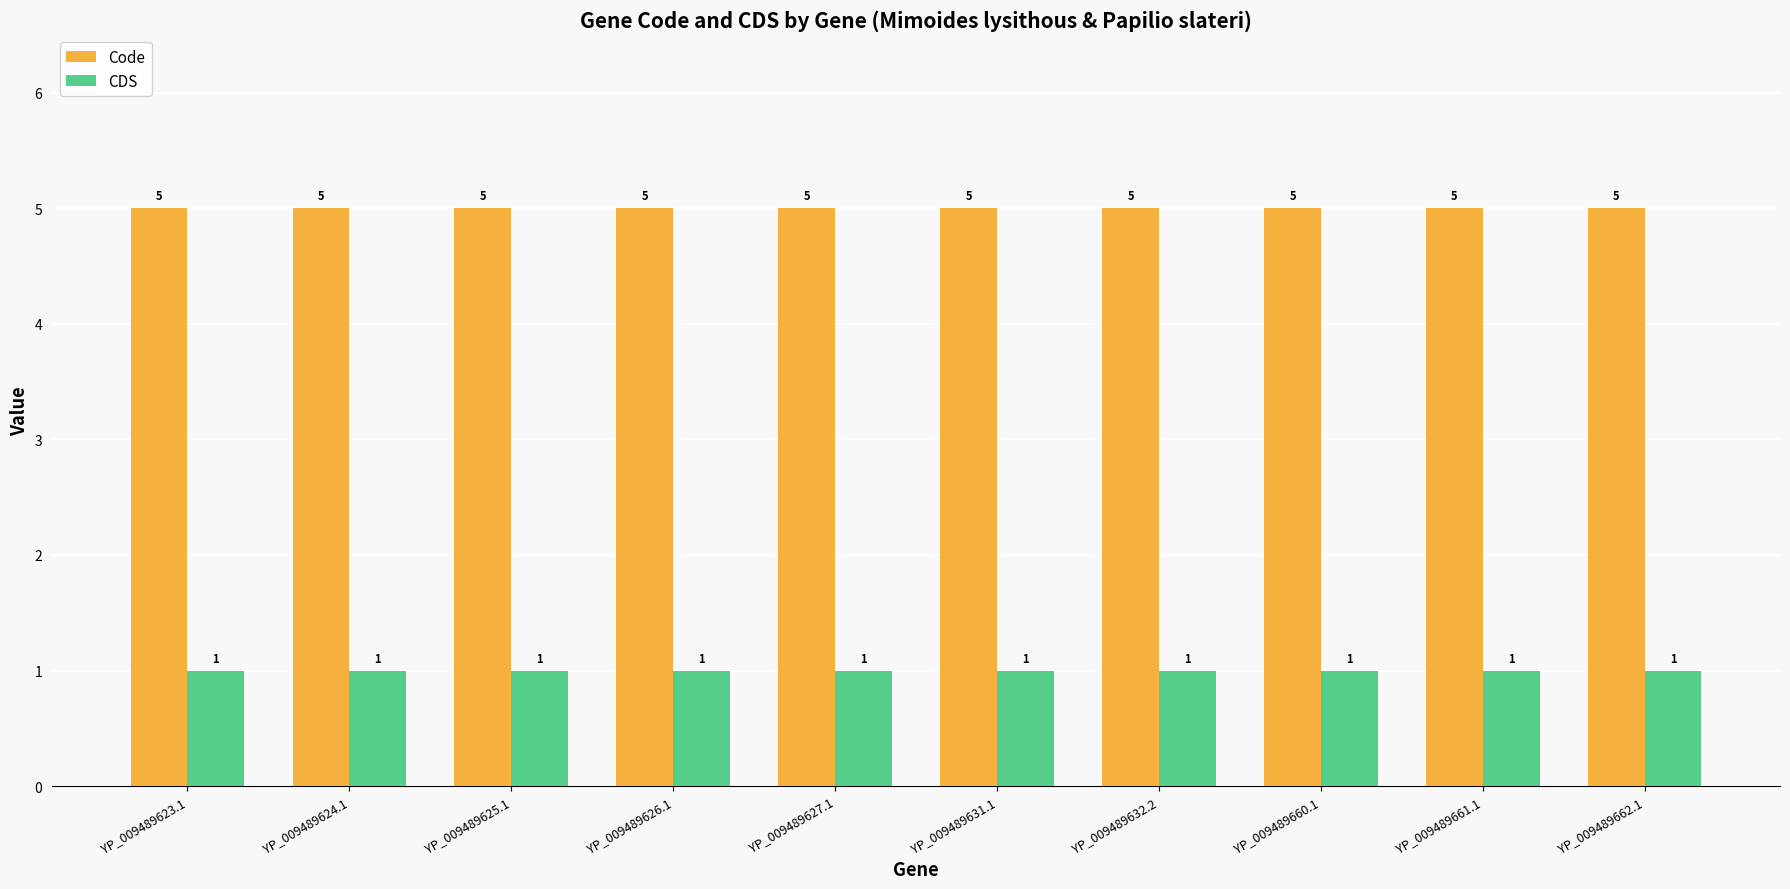

Rank the series by their maximum value, from lowest to highest.

CDS, Code